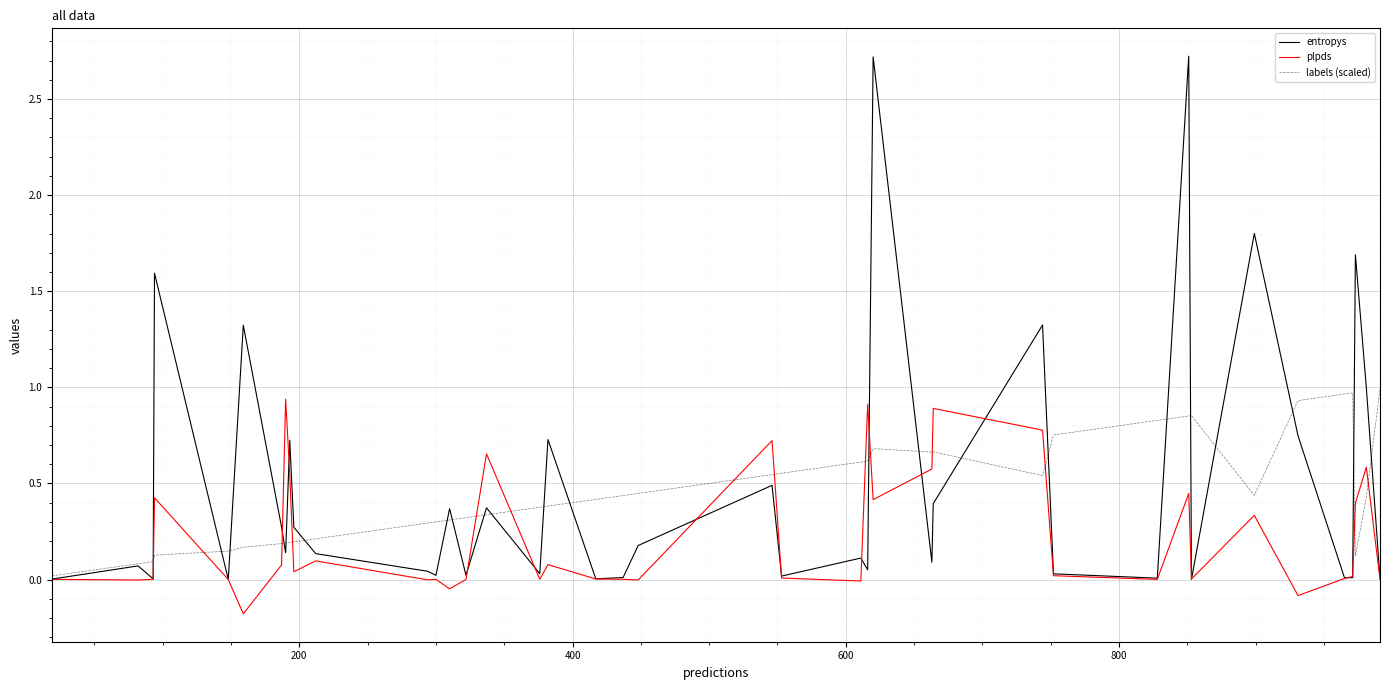

What is the greatest value displayed?

2.7